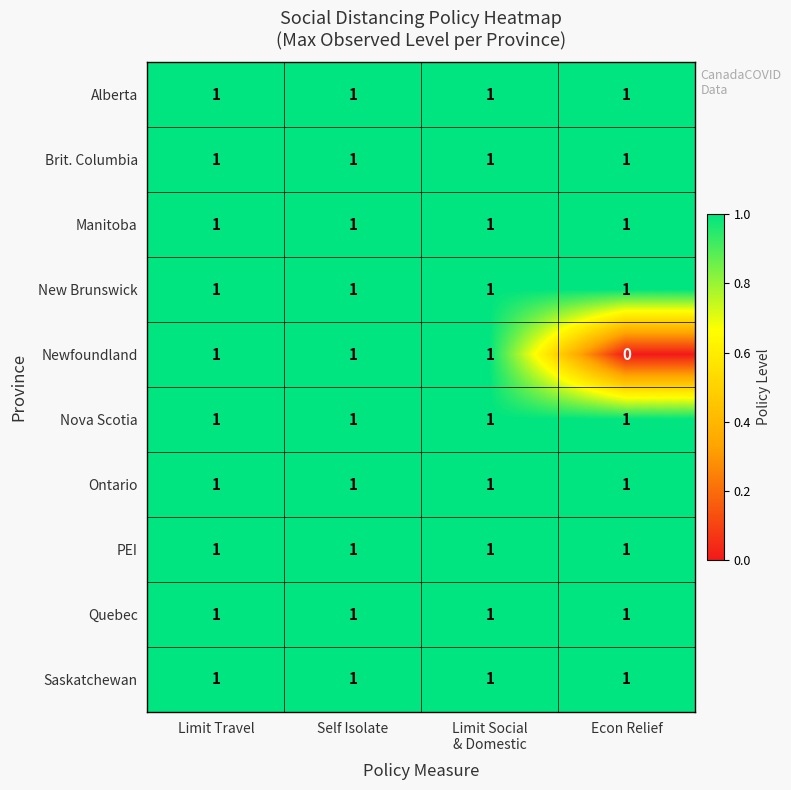

Is it true that Quebec equals 2 at Limit Travel?

False